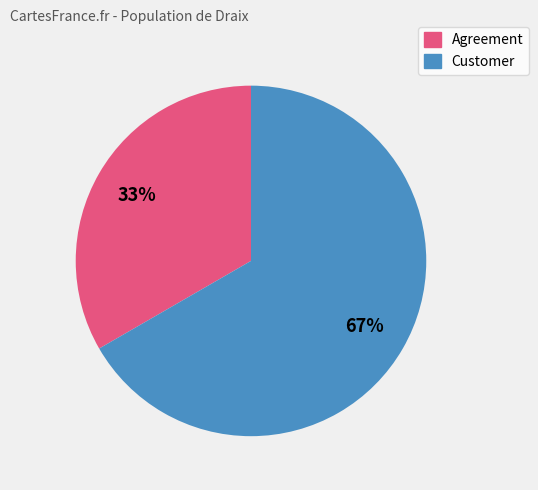

The Agreement slice represents 33% of the pie. True or false?

True